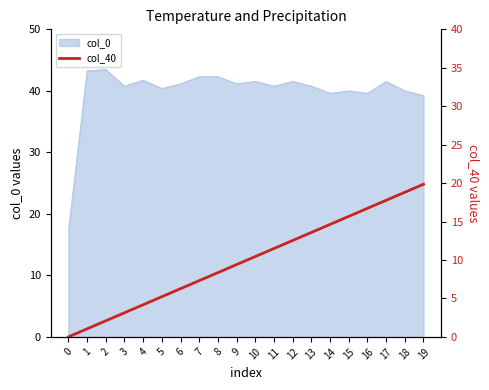

How many data points are less than 10?

10